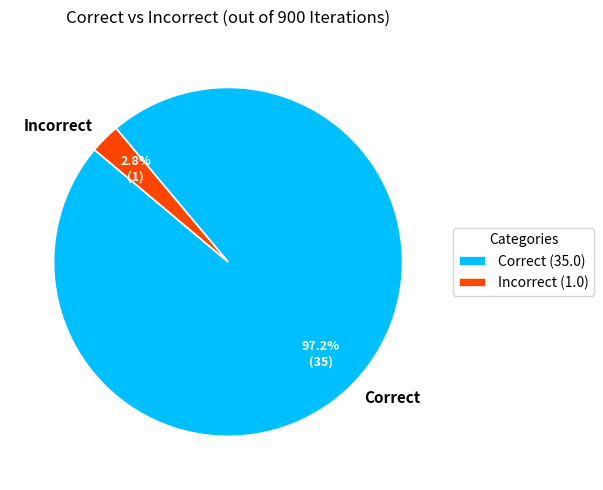

The Incorrect slice represents 3% of the pie. True or false?

True